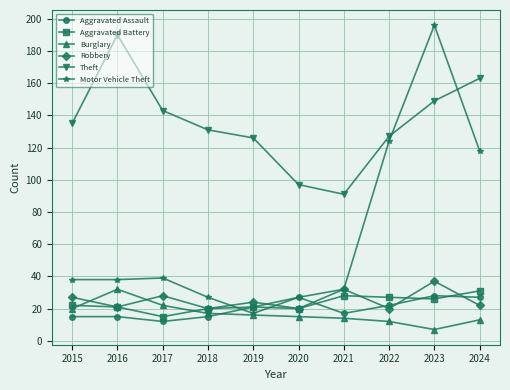

What is the value of the Theft point at the 2nd from the left?

190